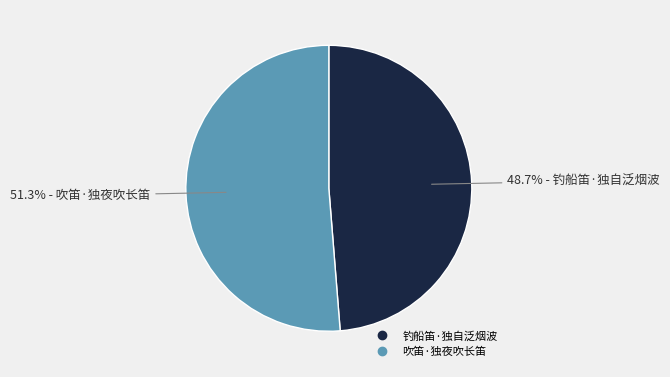

Is it true that 吹笛·独夜吹长笛 is 51% of the pie?

True